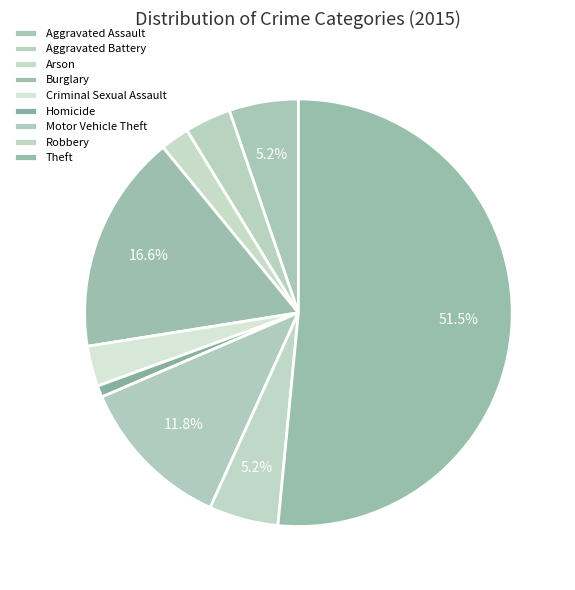

How many segments does this pie chart have?

9